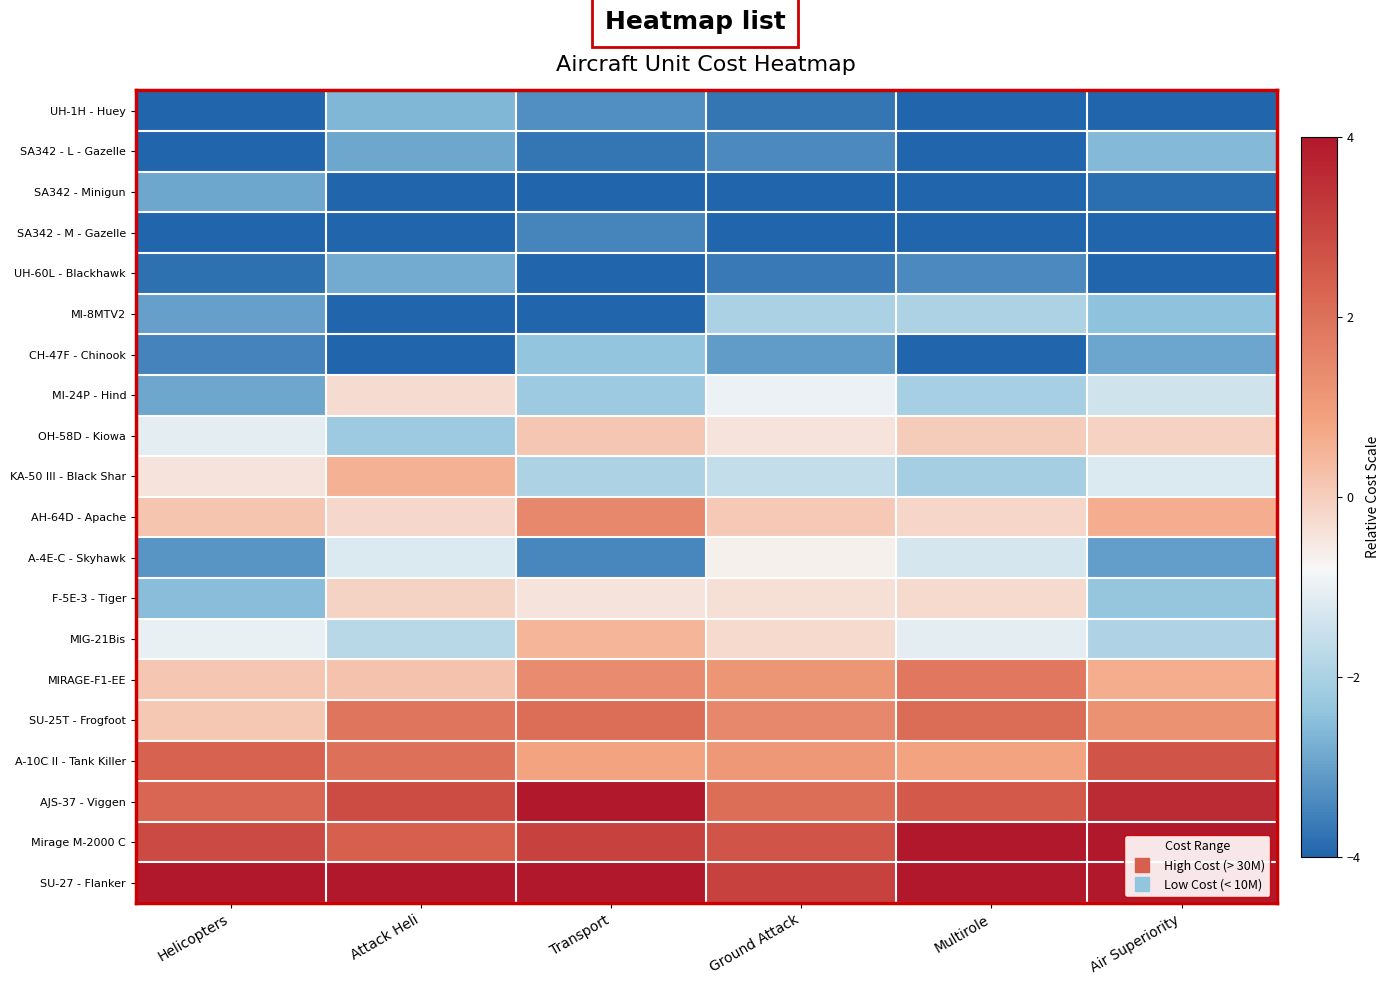

Reading left to right, what are all the values shown in this chart?

UH-1H - Huey: Helicopters=-4.4	Attack Heli=-2.6	Transport=-3.3	Ground Attack=-3.7	Multirole=-5.0	Air Superiority=-5.0
SA342 - L - Gazelle: Helicopters=-5.0	Attack Heli=-2.9	Transport=-3.7	Ground Attack=-3.4	Multirole=-5.0	Air Superiority=-2.6
SA342 - Minigun: Helicopters=-2.9	Attack Heli=-4.8	Transport=-4.8	Ground Attack=-4.8	Multirole=-4.5	Air Superiority=-3.8
SA342 - M - Gazelle: Helicopters=-4.0	Attack Heli=-4.4	Transport=-3.4	Ground Attack=-4.9	Multirole=-4.4	Air Superiority=-4.2
UH-60L - Blackhawk: Helicopters=-3.8	Attack Heli=-2.8	Transport=-4.6	Ground Attack=-3.6	Multirole=-3.4	Air Superiority=-5.0
MI-8MTV2: Helicopters=-3.0	Attack Heli=-4.3	Transport=-4.6	Ground Attack=-2.0	Multirole=-1.9	Air Superiority=-2.4
CH-47F - Chinook: Helicopters=-3.5	Attack Heli=-4.1	Transport=-2.4	Ground Attack=-3.1	Multirole=-4.0	Air Superiority=-2.9
MI-24P - Hind: Helicopters=-2.9	Attack Heli=-0.3	Transport=-2.2	Ground Attack=-1.0	Multirole=-2.0	Air Superiority=-1.4
OH-58D - Kiowa: Helicopters=-1.1	Attack Heli=-2.2	Transport=0.1	Ground Attack=-0.4	Multirole=0.1	Air Superiority=-0.1
KA-50 III - Black Shar: Helicopters=-0.4	Attack Heli=0.6	Transport=-1.9	Ground Attack=-1.6	Multirole=-2.1	Air Superiority=-1.2
AH-64D - Apache: Helicopters=0.2	Attack Heli=-0.2	Transport=1.5	Ground Attack=0.1	Multirole=-0.2	Air Superiority=0.6
A-4E-C - Skyhawk: Helicopters=-3.2	Attack Heli=-1.2	Transport=-3.4	Ground Attack=-0.7	Multirole=-1.3	Air Superiority=-3.0
F-5E-3 - Tiger: Helicopters=-2.5	Attack Heli=-0.1	Transport=-0.4	Ground Attack=-0.4	Multirole=-0.2	Air Superiority=-2.3
MIG-21Bis: Helicopters=-1.0	Attack Heli=-1.8	Transport=0.5	Ground Attack=-0.2	Multirole=-1.1	Air Superiority=-1.9
MIRAGE-F1-EE: Helicopters=0.1	Attack Heli=0.2	Transport=1.4	Ground Attack=1.1	Multirole=1.9	Air Superiority=0.6
SU-25T - Frogfoot: Helicopters=0.1	Attack Heli=1.9	Transport=2.0	Ground Attack=1.4	Multirole=2.1	Air Superiority=1.2
A-10C II - Tank Killer: Helicopters=2.3	Attack Heli=2.0	Transport=0.8	Ground Attack=1.1	Multirole=0.8	Air Superiority=2.7
AJS-37 - Viggen: Helicopters=2.2	Attack Heli=2.8	Transport=4.0	Ground Attack=2.0	Multirole=2.5	Air Superiority=3.6
Mirage M-2000 C: Helicopters=2.9	Attack Heli=2.4	Transport=3.0	Ground Attack=2.7	Multirole=5.0	Air Superiority=4.6
SU-27 - Flanker: Helicopters=4.4	Attack Heli=5.0	Transport=4.9	Ground Attack=3.1	Multirole=5.0	Air Superiority=4.1